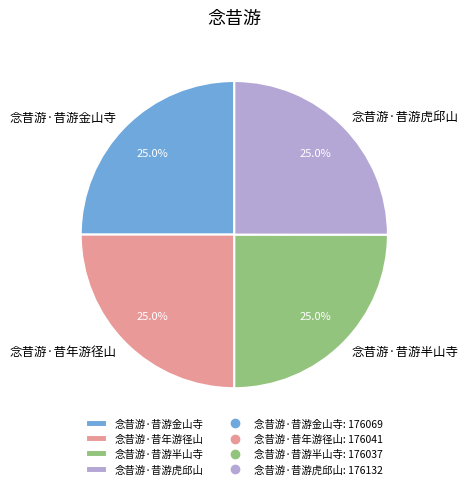

What is the ratio of the value at 念昔游·昔游虎邱山 to the value at 念昔游·昔游半山寺?

1.0